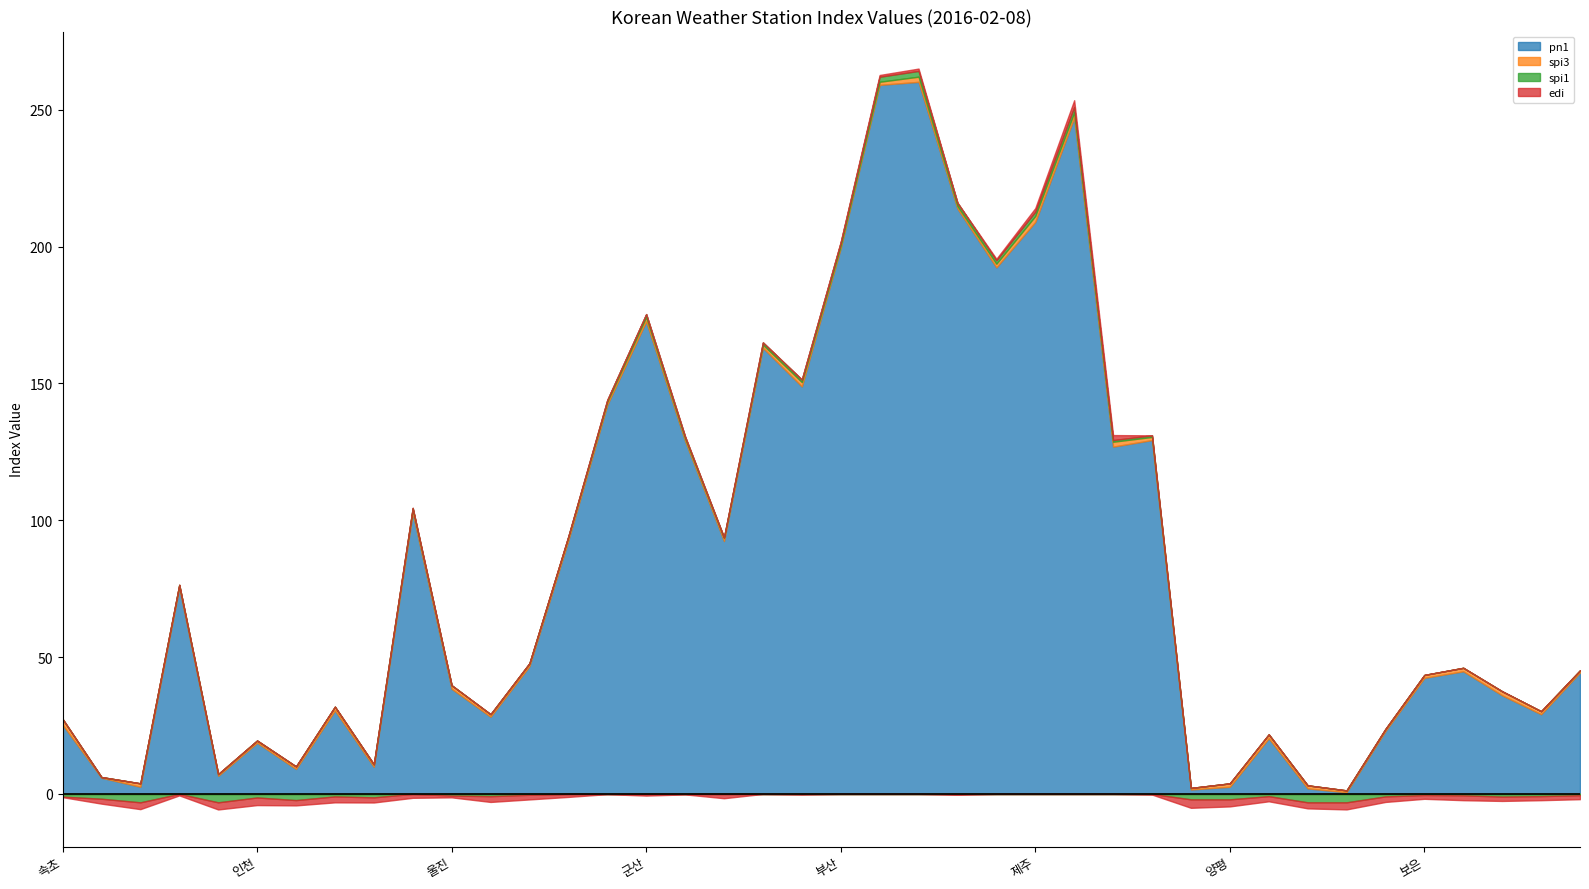

Where do edi and spi1 first cross each other?

속초 and 대관령